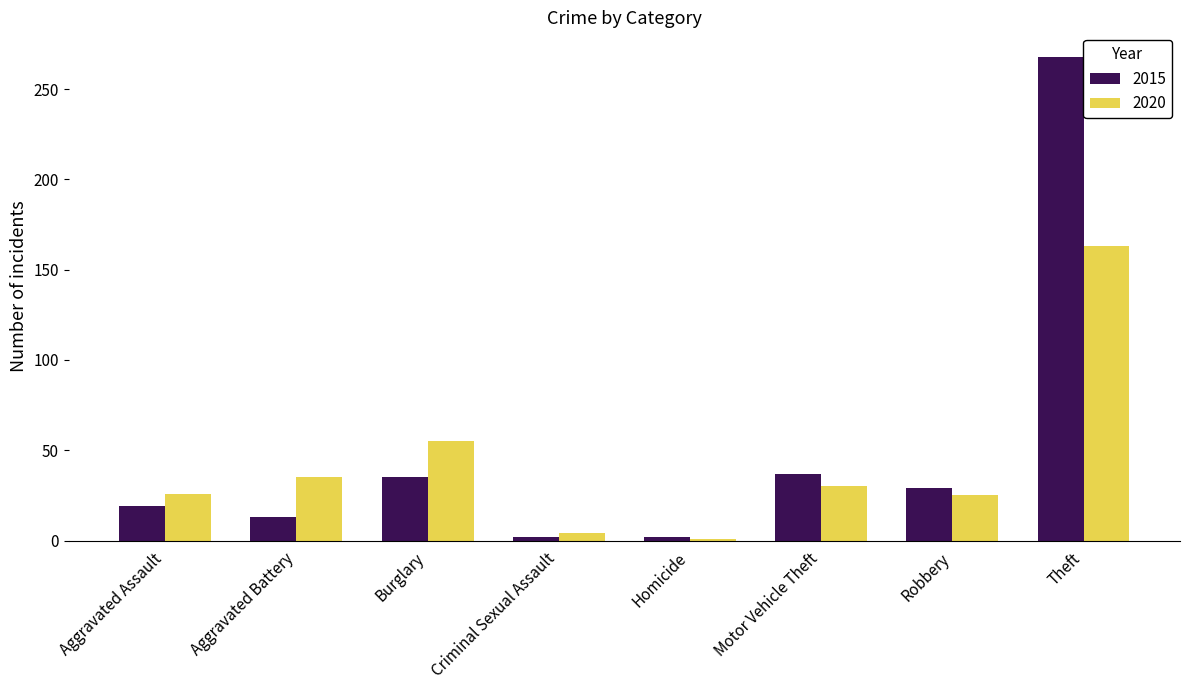

What is the difference between the maximum and second lowest values in the 2020 series?

159